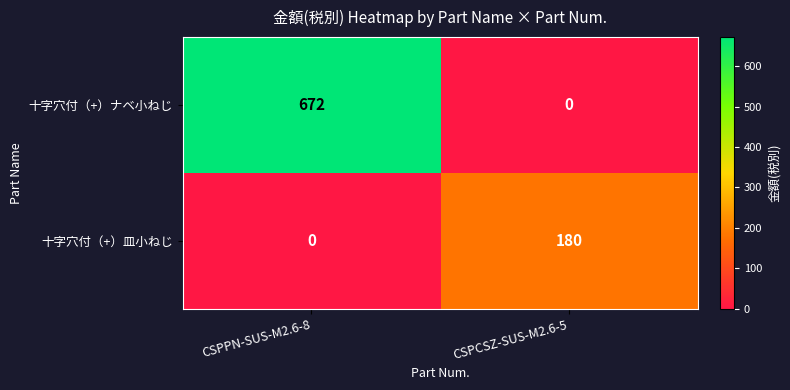

How many values in the 十字穴付（+）皿小ねじ series are below 180?

1